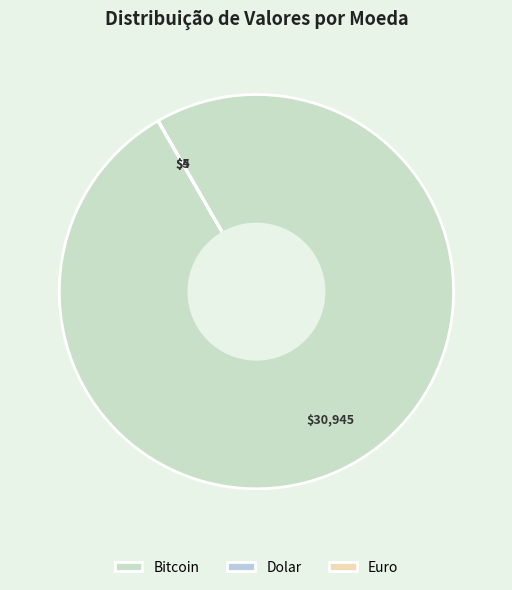

The Dolar slice represents 0% of the pie. True or false?

True